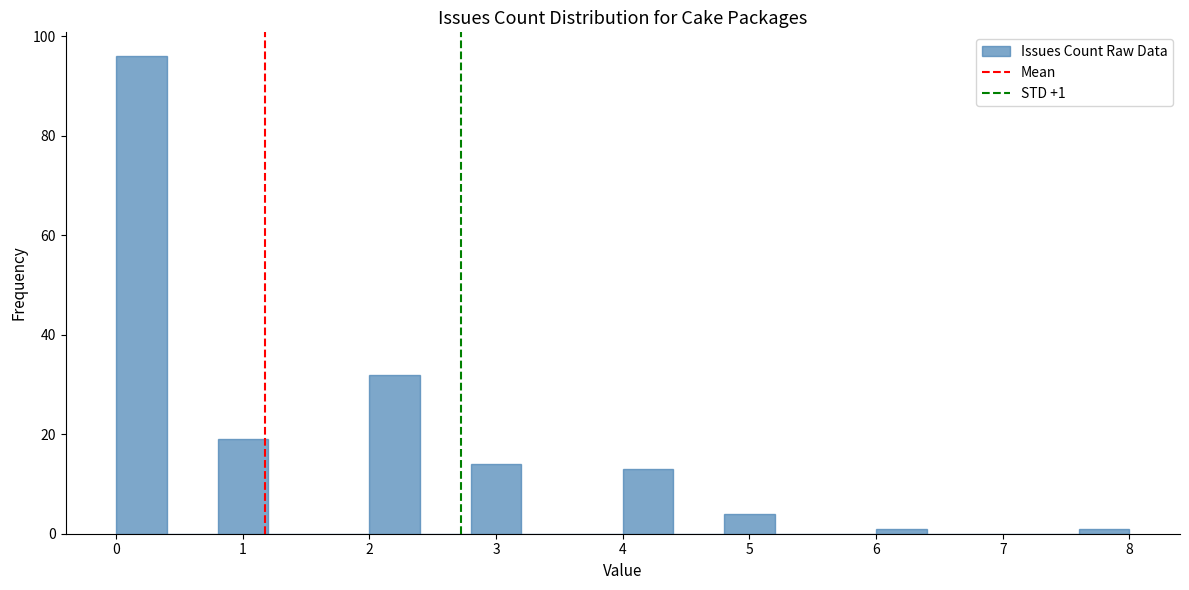

Which range on the x-axis has the tallest bar?

0.0 to 0.4